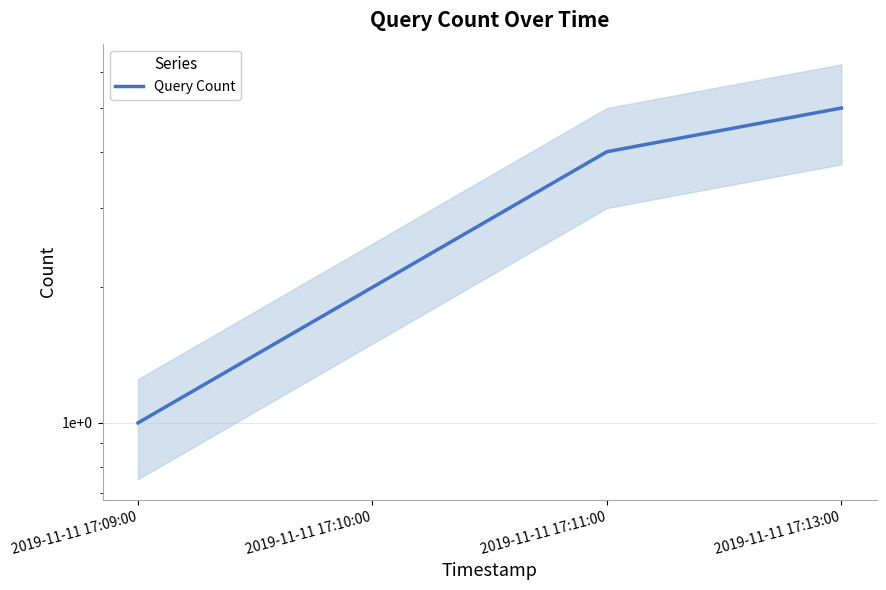

What is the sum of the values at 2019-11-11 17:09:00 and 2019-11-11 17:13:00?

6